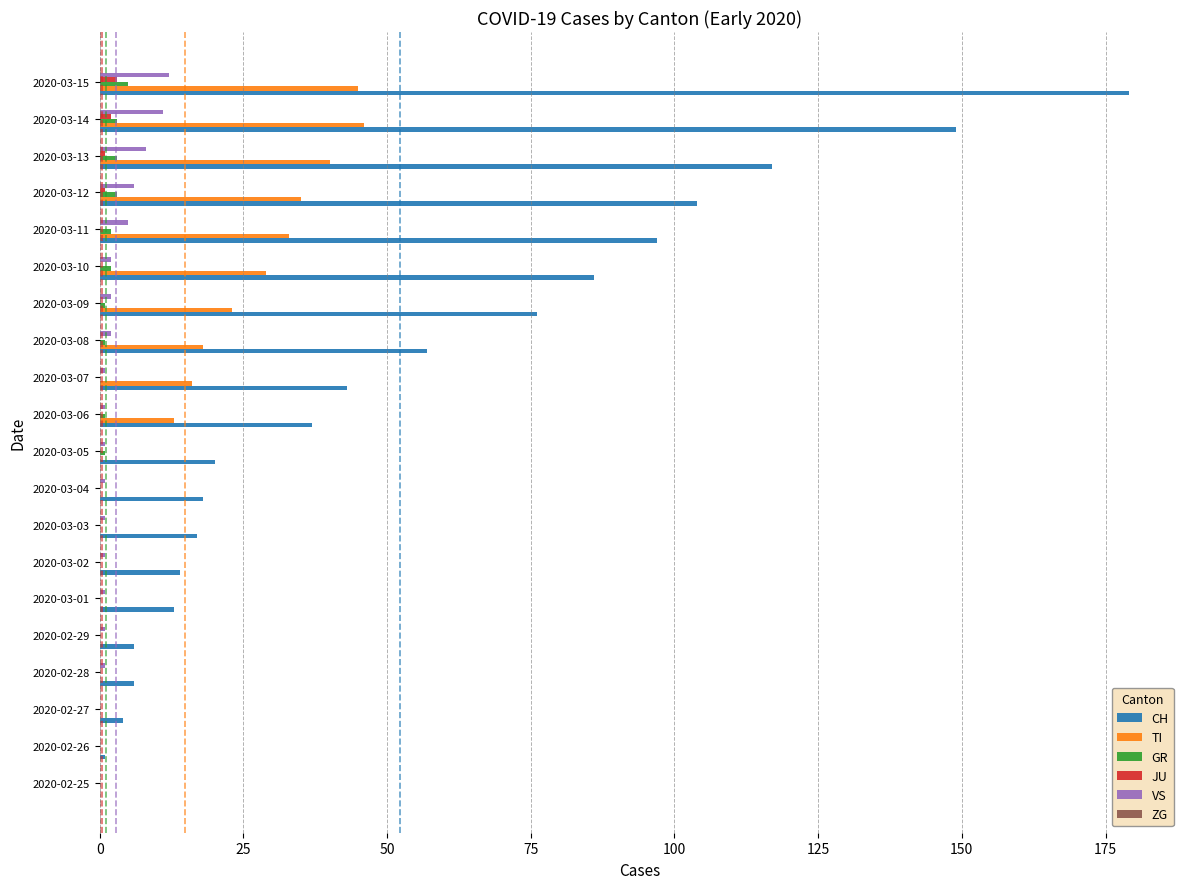

Is the value of JU at 2020-03-06 greater than the value of CH at 2020-03-13?

No